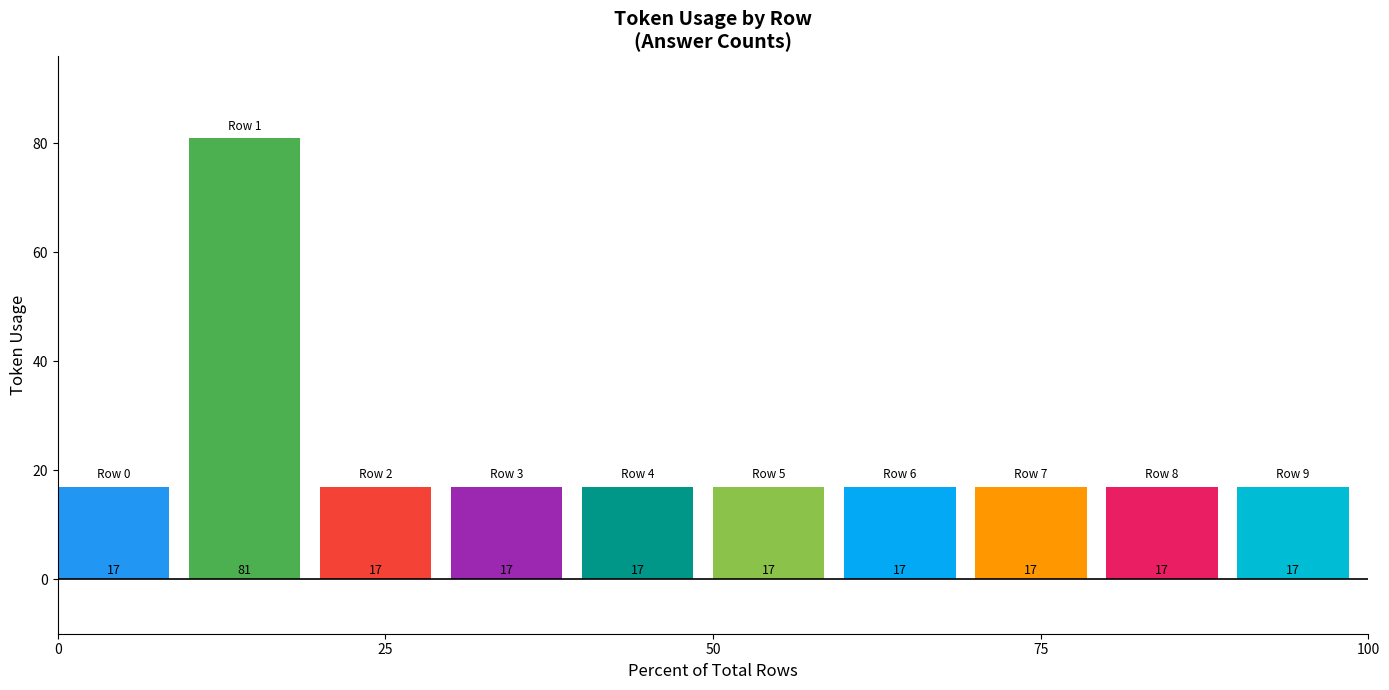

What is the average value?

23